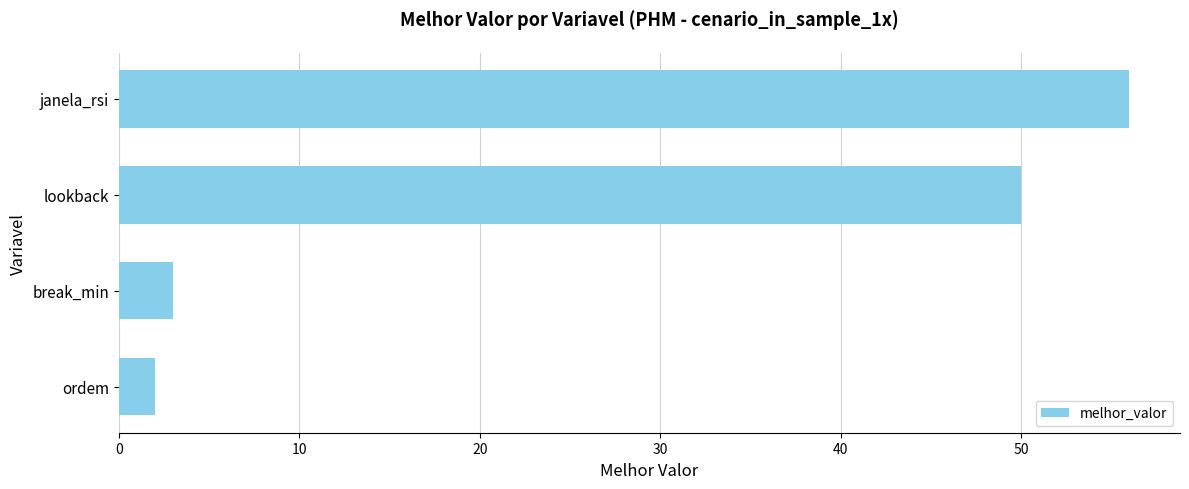

Reading bottom to top, transcribe all the data shown in this chart.

ordem=2	break_min=3	lookback=50	janela_rsi=56